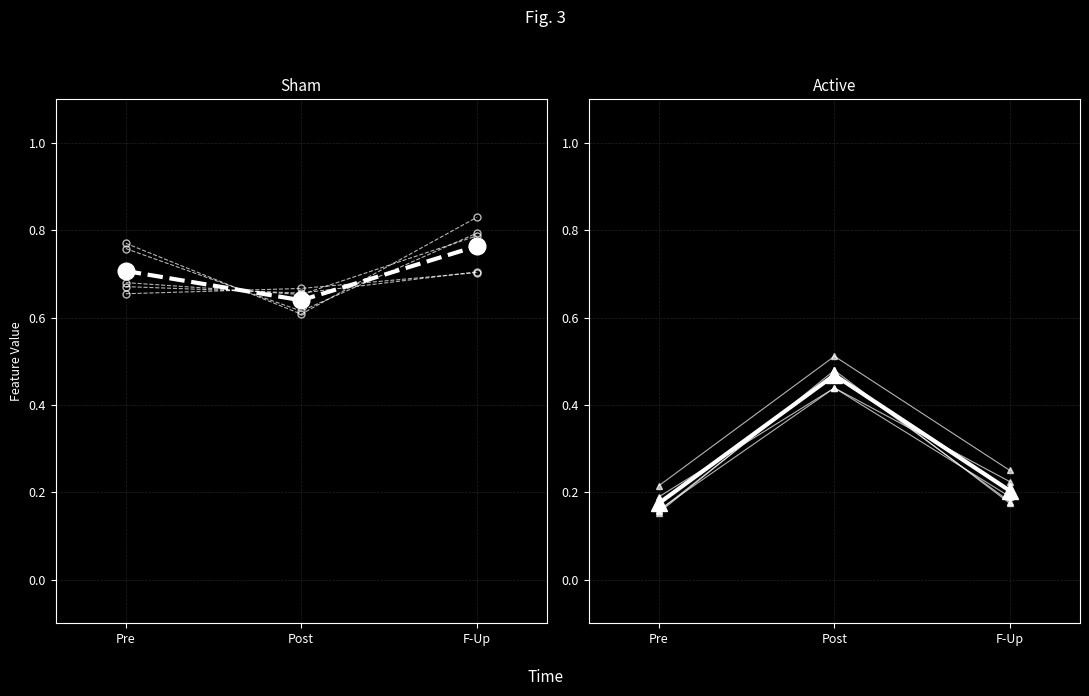

Is it true that Sham equals 0.7 at Pre?

True